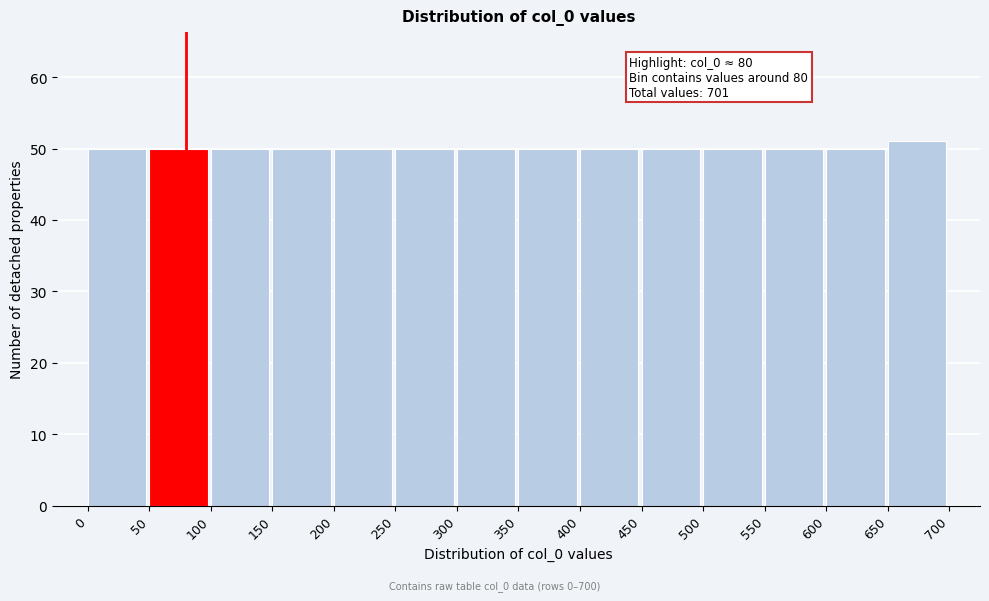

Over which range of the x-axis is the bar tallest?

650 to 700